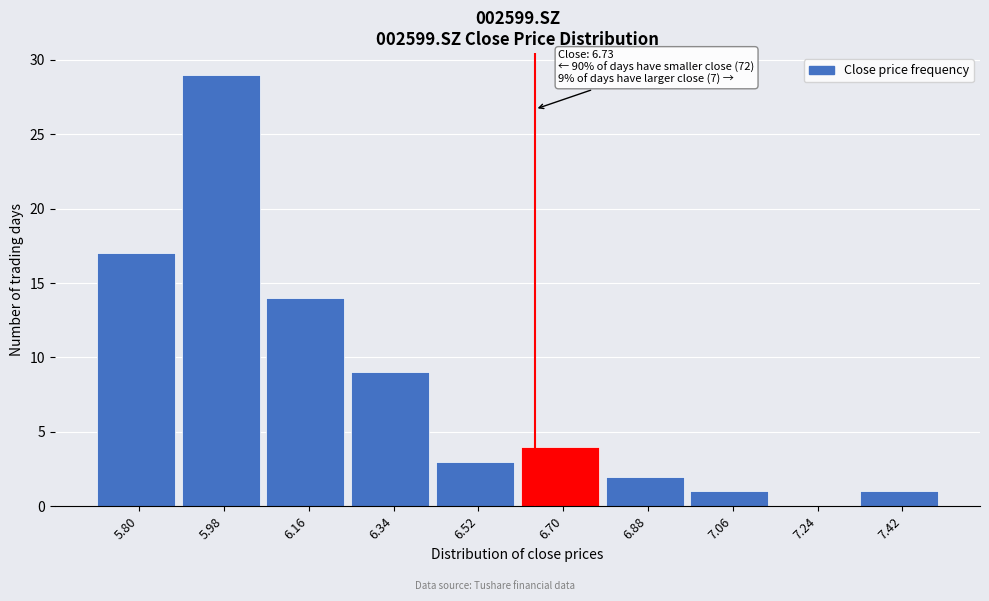

Reading left to right, extract all data points from this chart.

5.80=17	5.98=29	6.16=14	6.34=9	6.52=3	6.70=4	6.88=2	7.06=1	7.24=0	7.42=1